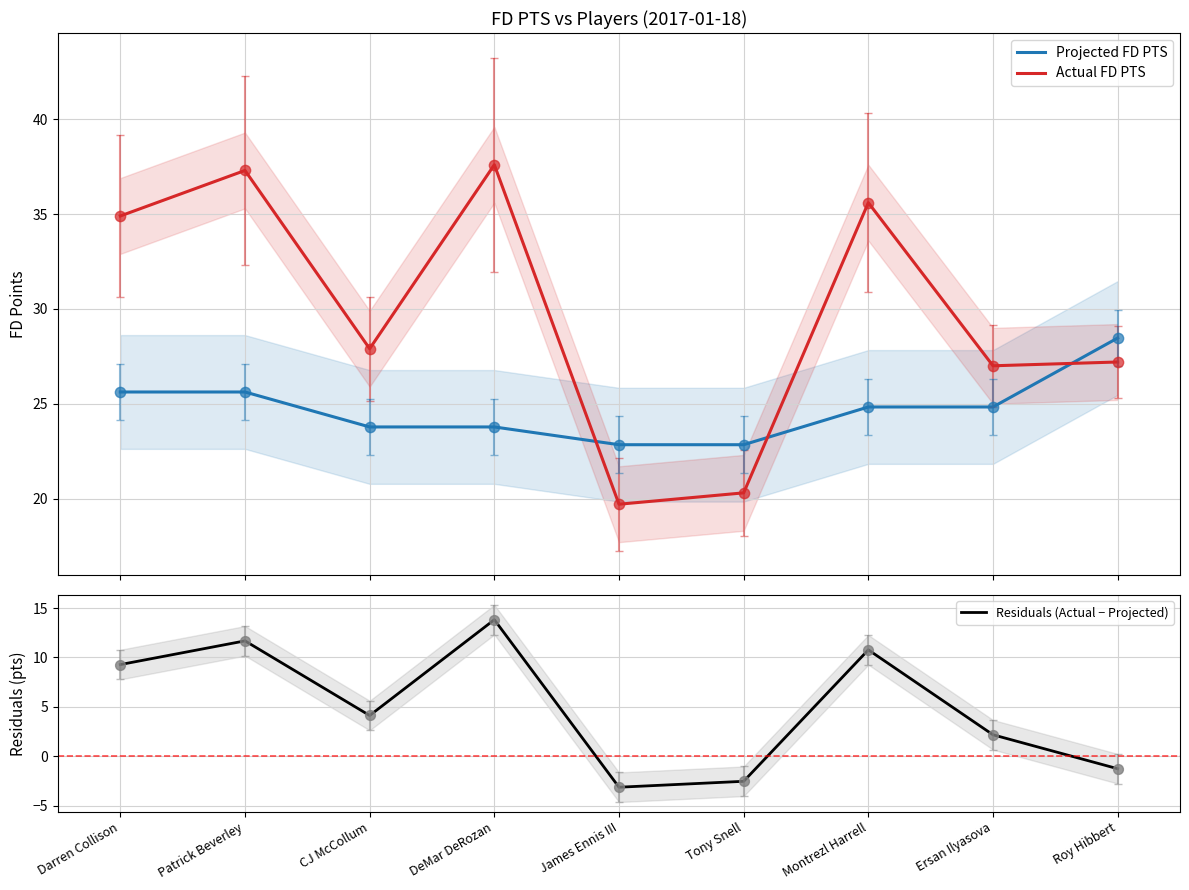

What is the total value across all series at Patrick Beverley?

74.6